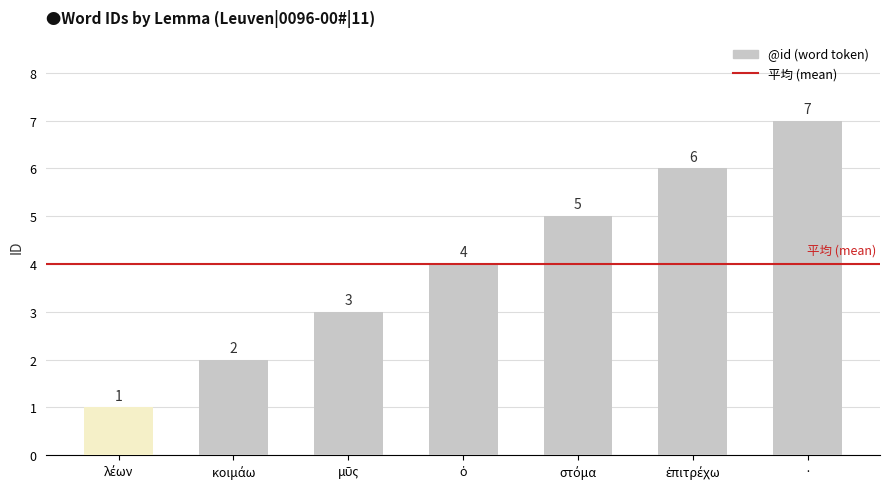

Are the bars horizontal?

No